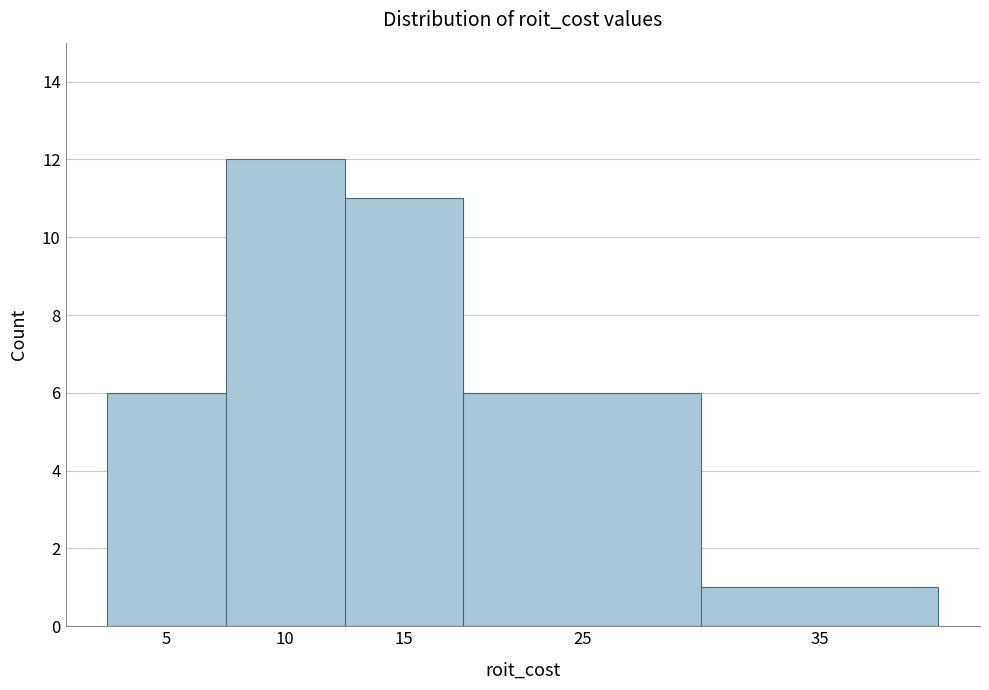

Reading right to left, list all the values displayed in this chart.

35=1	25=6	15=11	10=12	5=6